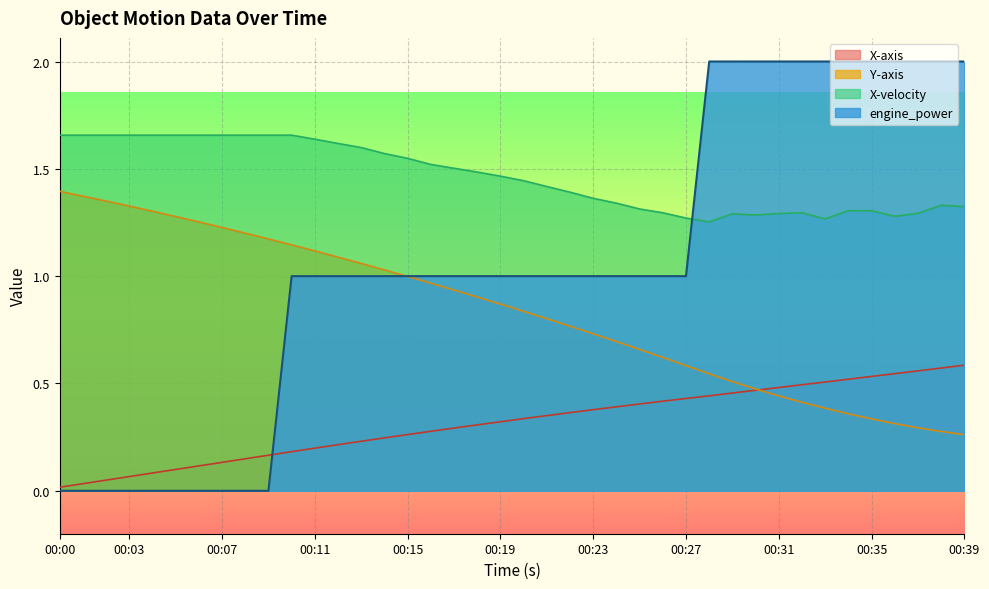

Reading right to left, list all the values displayed in this chart.

X-axis: 0.6	0.6	0.6	0.5	0.5	0.5	0.5	0.5	0.5	0.5	0.5	0.4	0.4	0.4	0.4	0.4	0.4	0.4	0.4	0.3	0.3	0.3	0.3	0.3	0.3	0.2	0.2	0.2	0.2	0.2	0.2	0.1	0.1	0.1	0.1	0.1	0.1	0.0	0.0	0.0
Y-axis: 0.3	0.3	0.3	0.3	0.3	0.4	0.4	0.4	0.4	0.5	0.5	0.5	0.6	0.6	0.7	0.7	0.7	0.8	0.8	0.8	0.9	0.9	0.9	1.0	1.0	1.0	1.1	1.1	1.1	1.1	1.2	1.2	1.2	1.3	1.3	1.3	1.3	1.3	1.4	1.4
X-velocity: 1.3	1.3	1.3	1.3	1.3	1.3	1.3	1.3	1.3	1.3	1.3	1.3	1.3	1.3	1.3	1.3	1.4	1.4	1.4	1.4	1.5	1.5	1.5	1.5	1.5	1.6	1.6	1.6	1.6	1.7	1.7	1.7	1.7	1.7	1.7	1.7	1.7	1.7	1.7	1.7
engine_power: 2.0	2.0	2.0	2.0	2.0	2.0	2.0	2.0	2.0	2.0	2.0	2.0	1.0	1.0	1.0	1.0	1.0	1.0	1.0	1.0	1.0	1.0	1.0	1.0	1.0	1.0	1.0	1.0	1.0	1.0	0.0	0.0	0.0	0.0	0.0	0.0	0.0	0.0	0.0	0.0